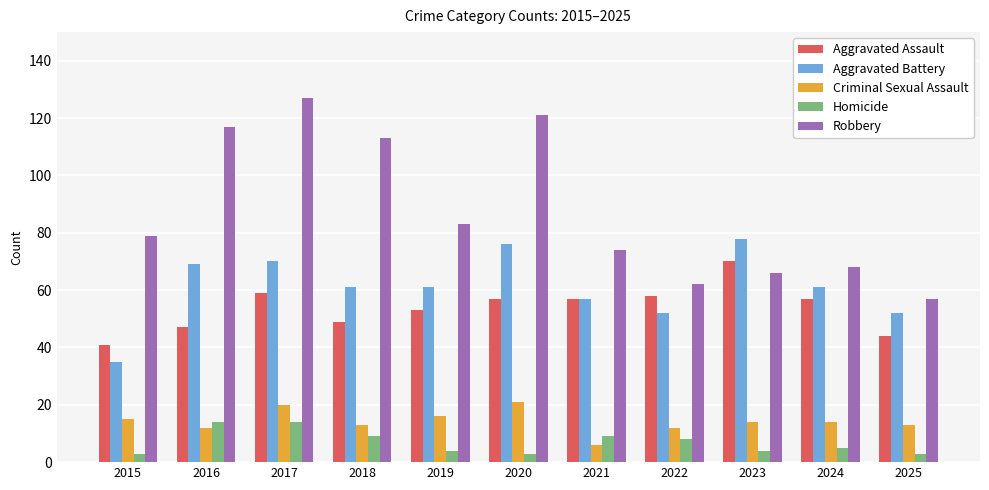

Reading left to right, transcribe all the data shown in this chart.

Aggravated Assault: 41	47	59	49	53	57	57	58	70	57	44
Aggravated Battery: 35	69	70	61	61	76	57	52	78	61	52
Criminal Sexual Assault: 15	12	20	13	16	21	6	12	14	14	13
Homicide: 3	14	14	9	4	3	9	8	4	5	3
Robbery: 79	117	127	113	83	121	74	62	66	68	57